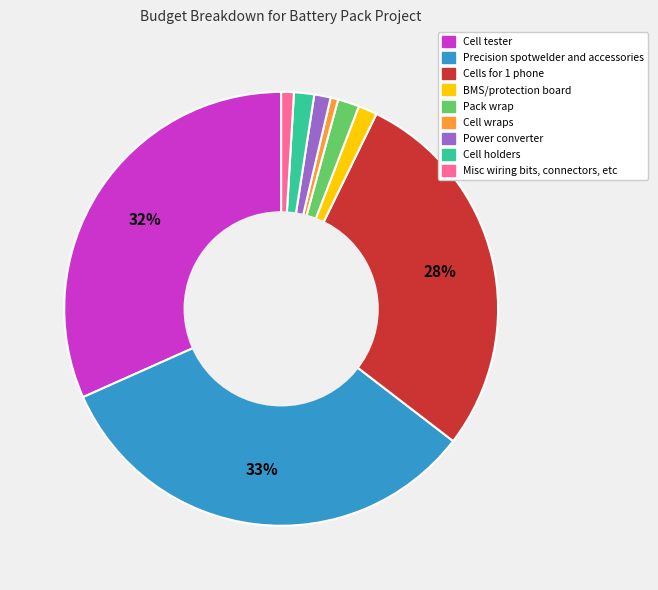

How many segments does this pie chart have?

9